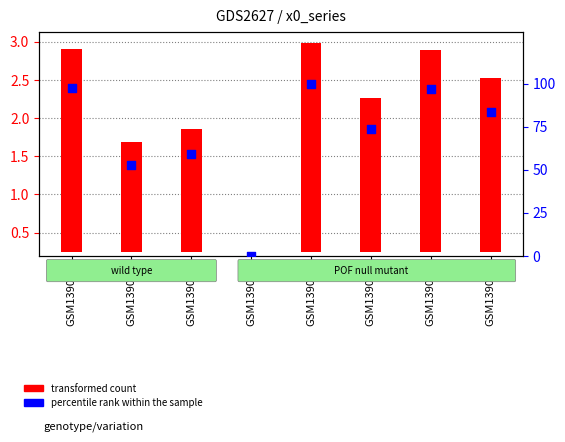

At which category is the sum across all series the highest?

GSM139093